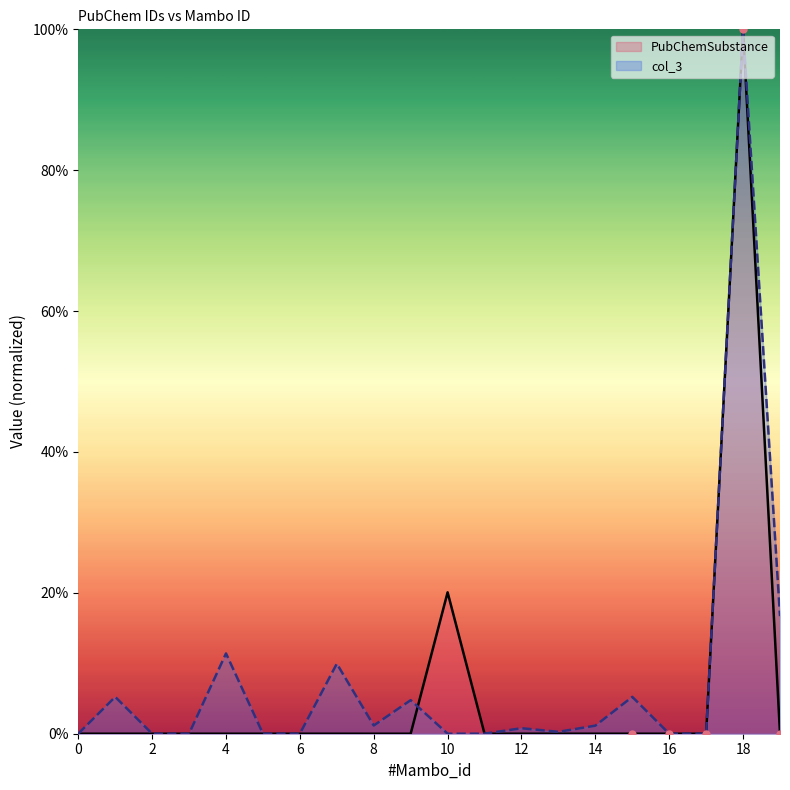

At which category is the sum across all series the highest?

18